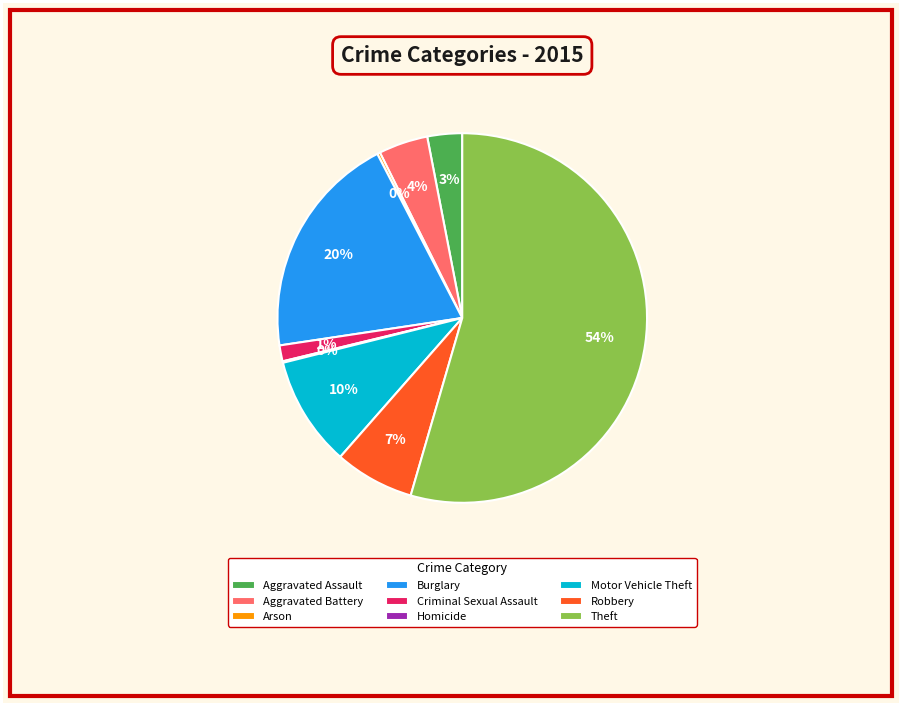

True or false: Aggravated Assault accounts for 17% of the total.

False